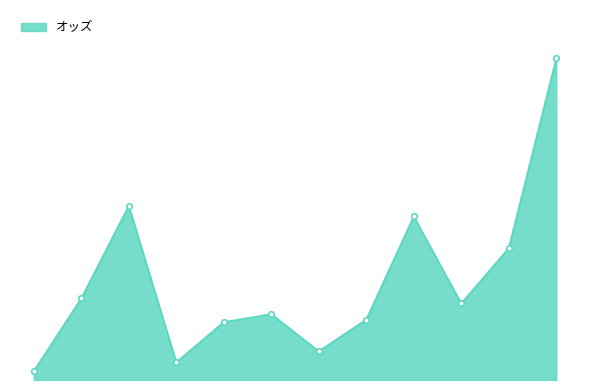

What is the label of the 1st point from the left?

ナックビーナス